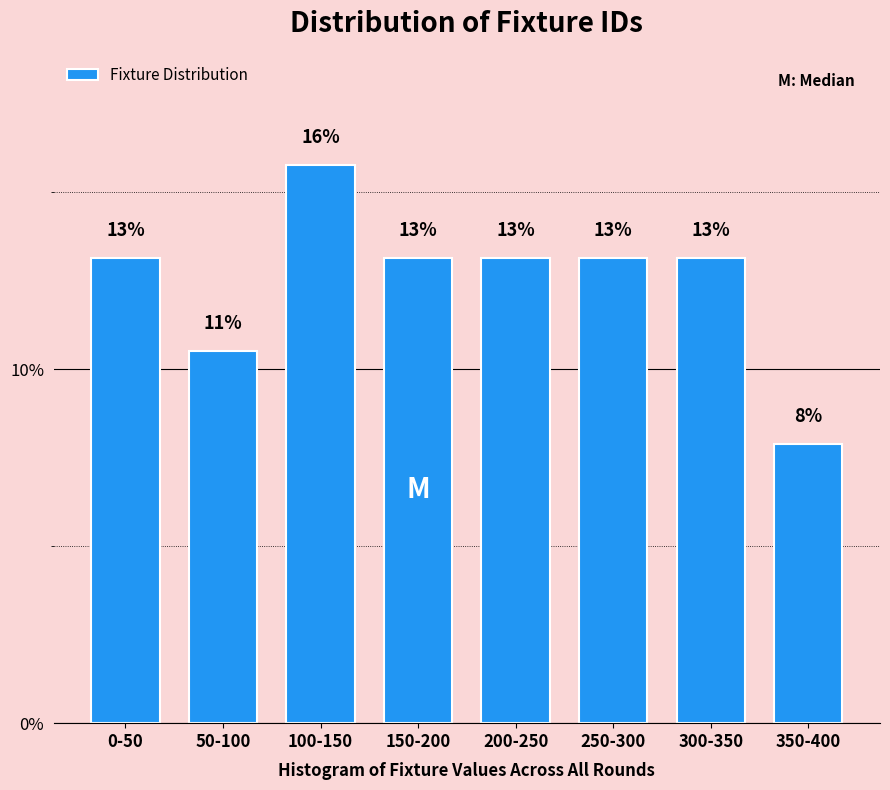

Are the bars horizontal?

No